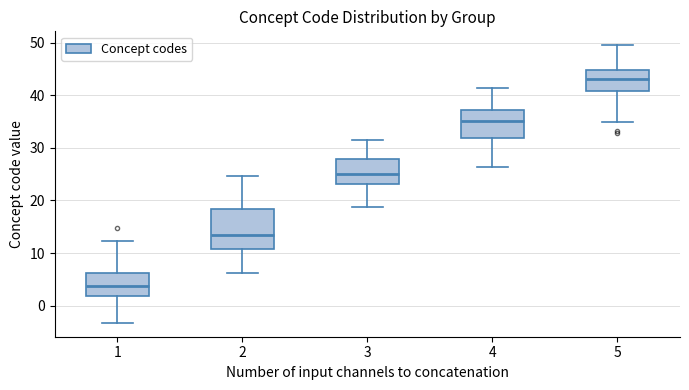

Which box has the lowest median line?

1